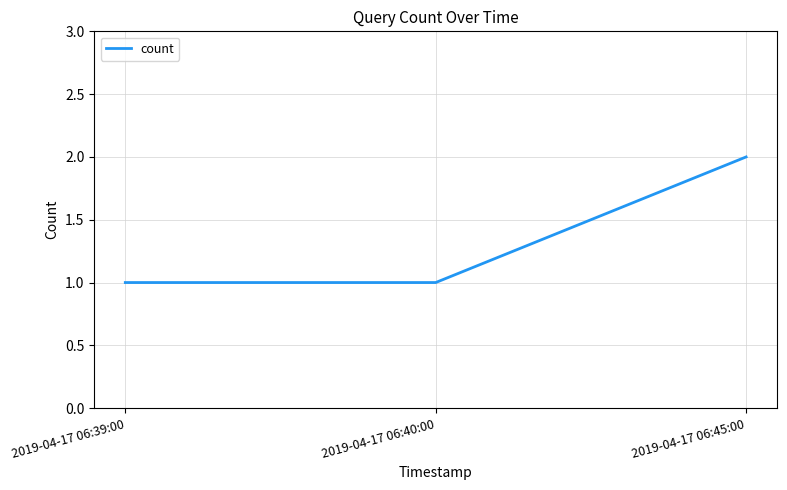

Which label corresponds to the largest value in the chart?

2019-04-17 06:45:00